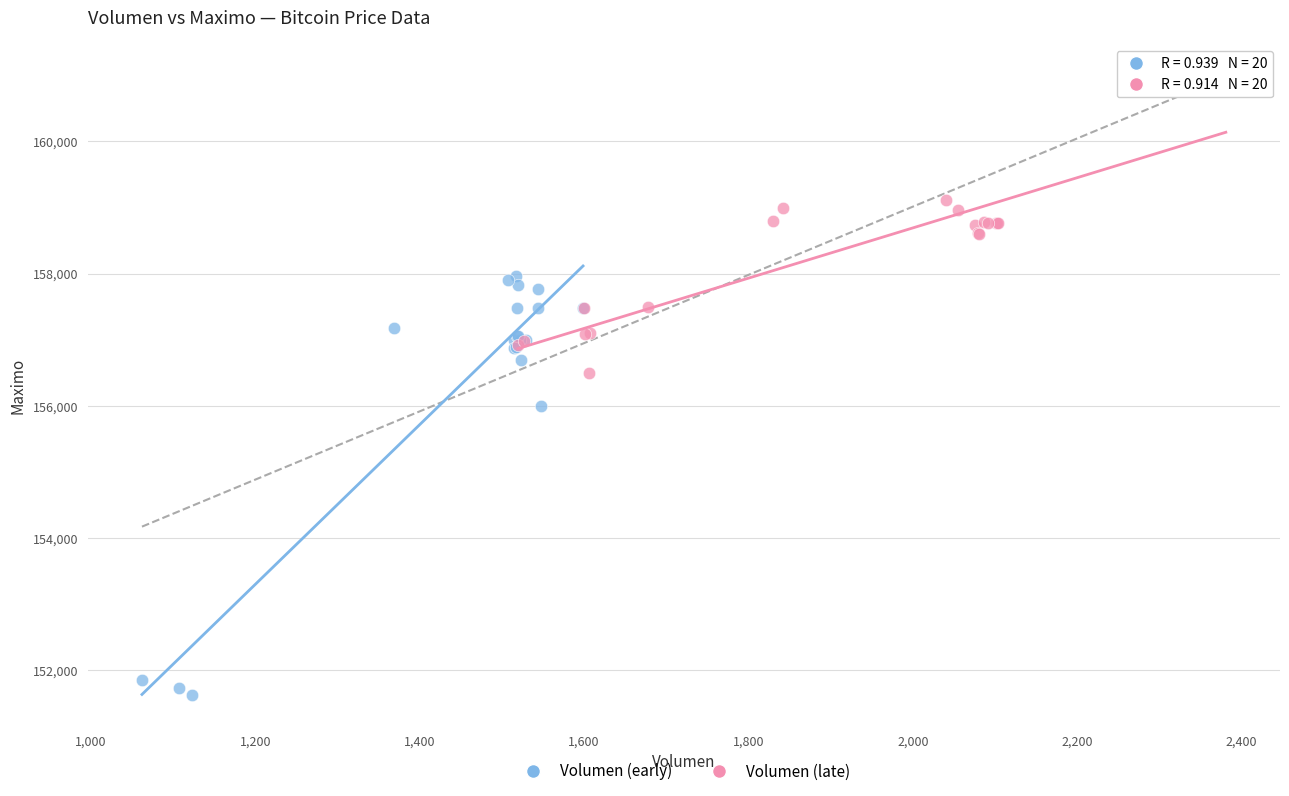

Which series contains the lowest Y value?

Volumen (early)